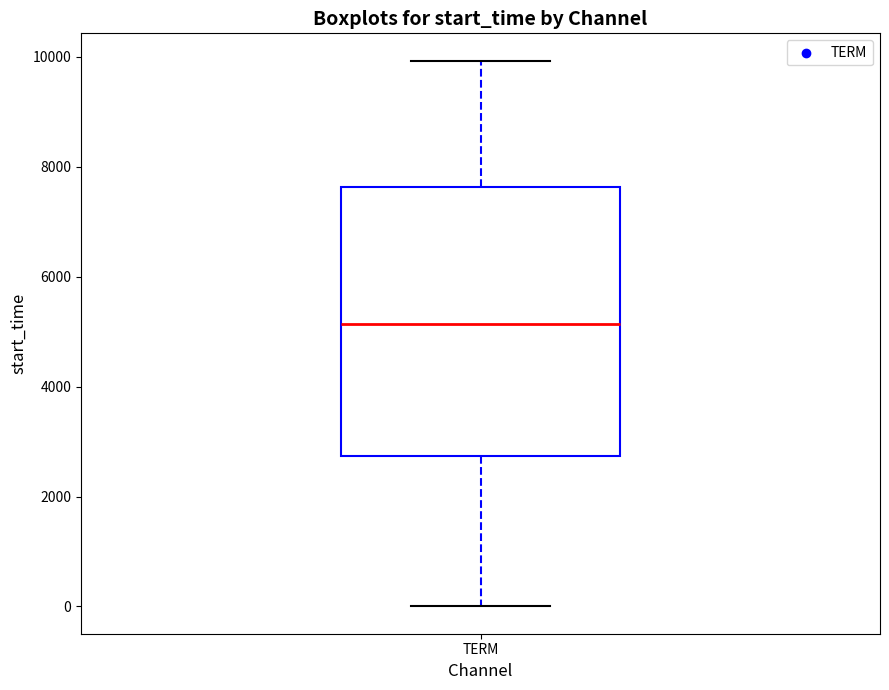

Where is the upper edge of the box for TERM on the y-axis? The values are not printed on the chart, so give them approximately, as read against the axis.

7600